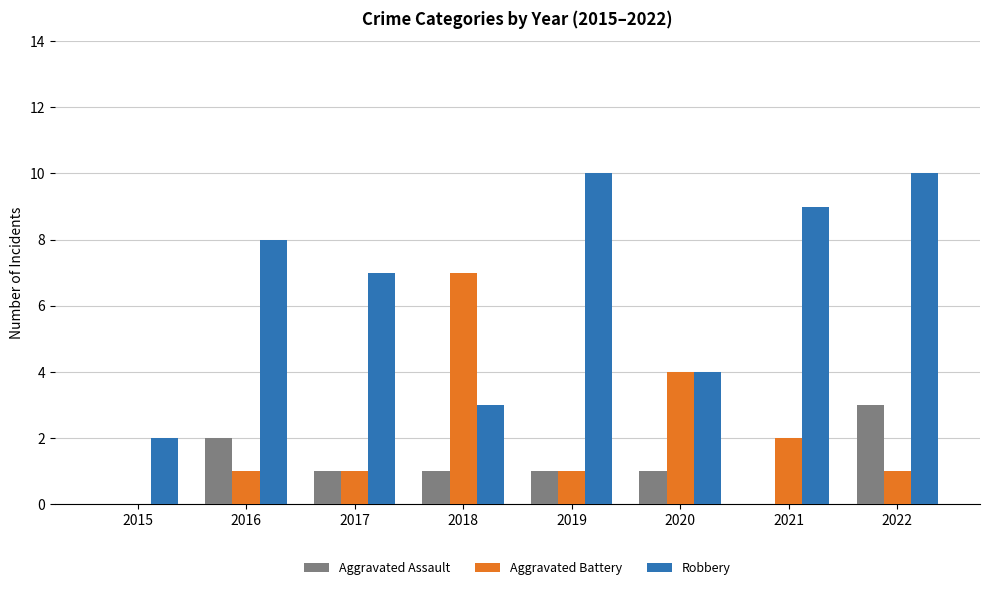

Which series changed the most between 2017 and 2018?

Aggravated Battery